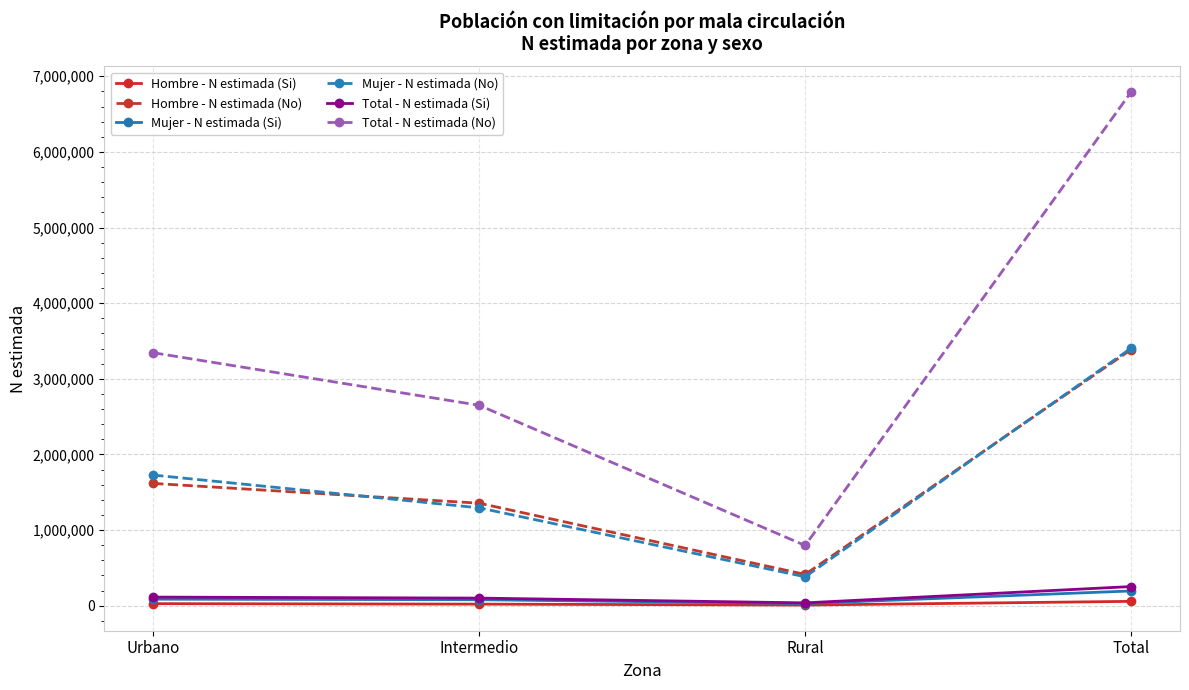

What is the difference between the second highest and second lowest values in the Mujer - N estimada (Si) series?

7175